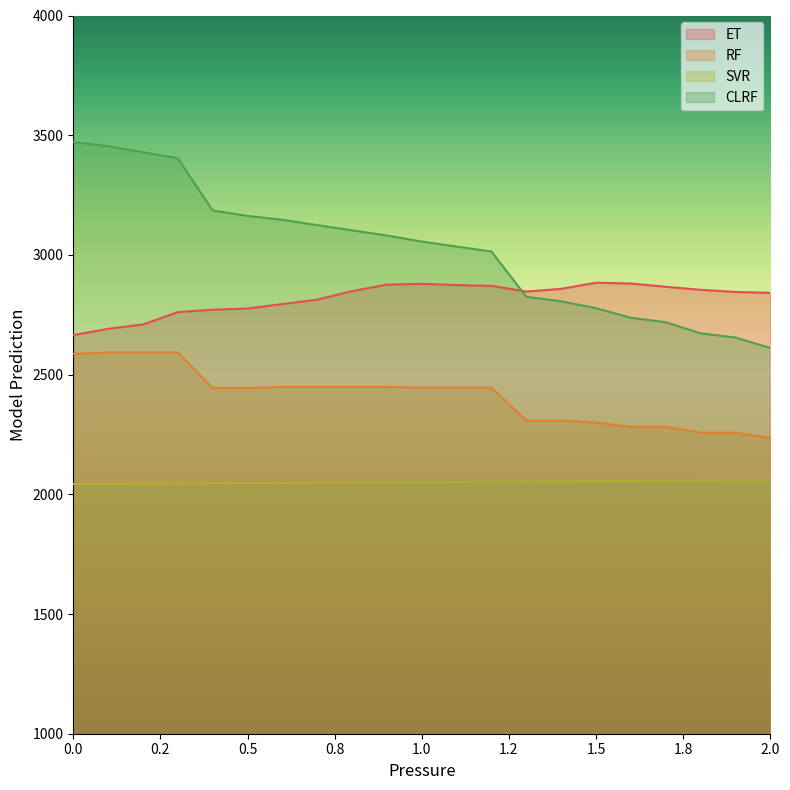

The value of CLRF at 0.0 is 3471.4. True or false?

True